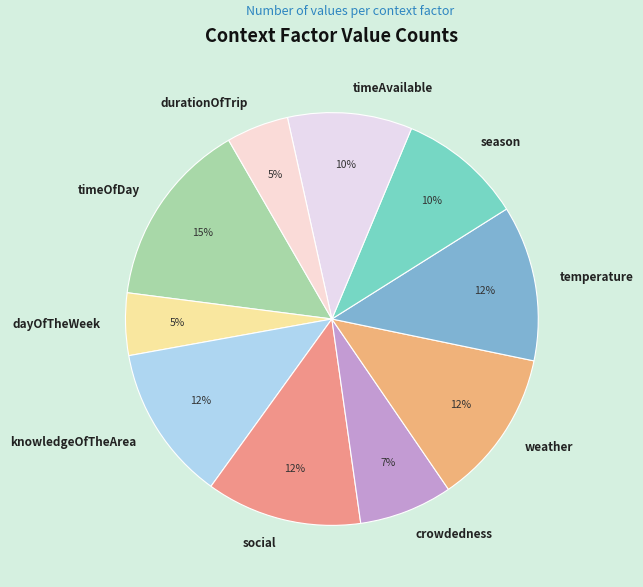

Do season and knowledgeOfTheArea together represent more than half of the pie?

No